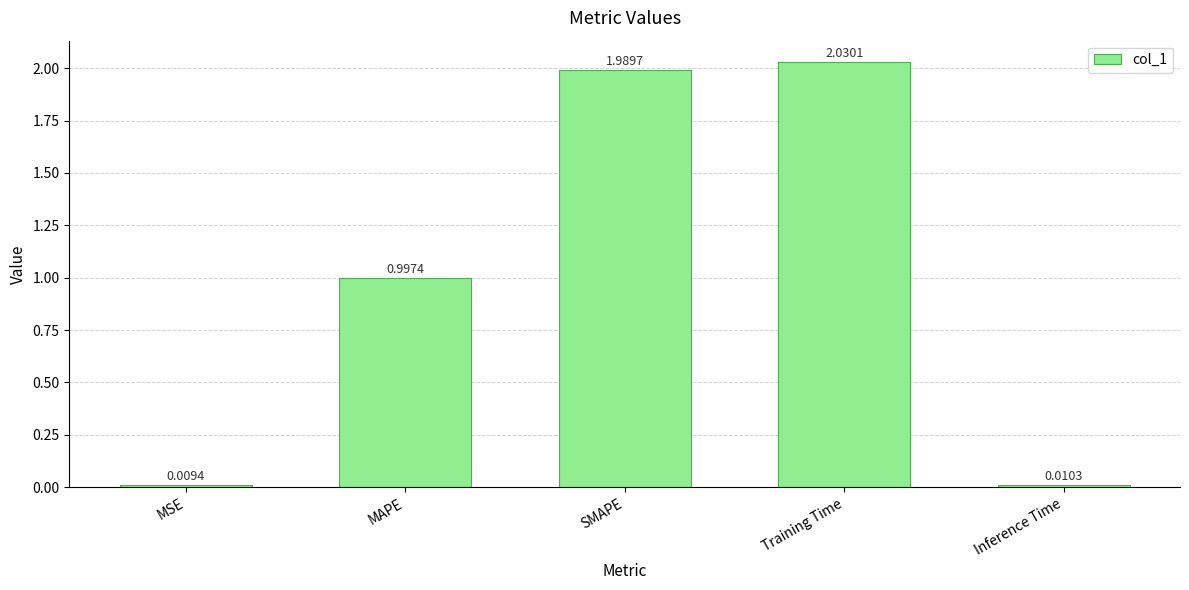

At which label is the value closest to 1?

MAPE